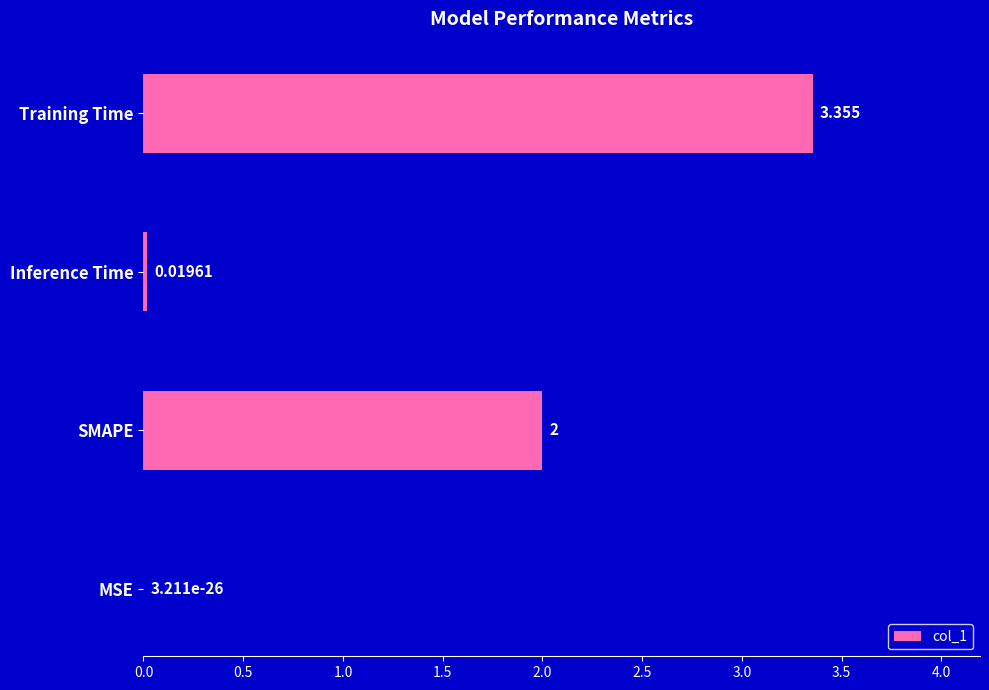

What is the average value?

1.3